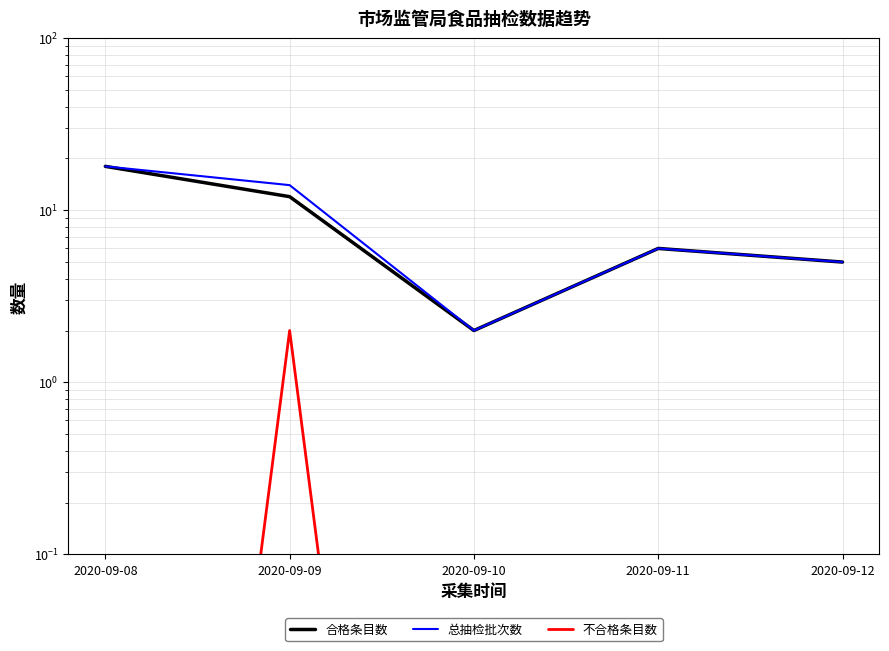

True or false: 不合格条目数 and 合格条目数 cross at least once.

False